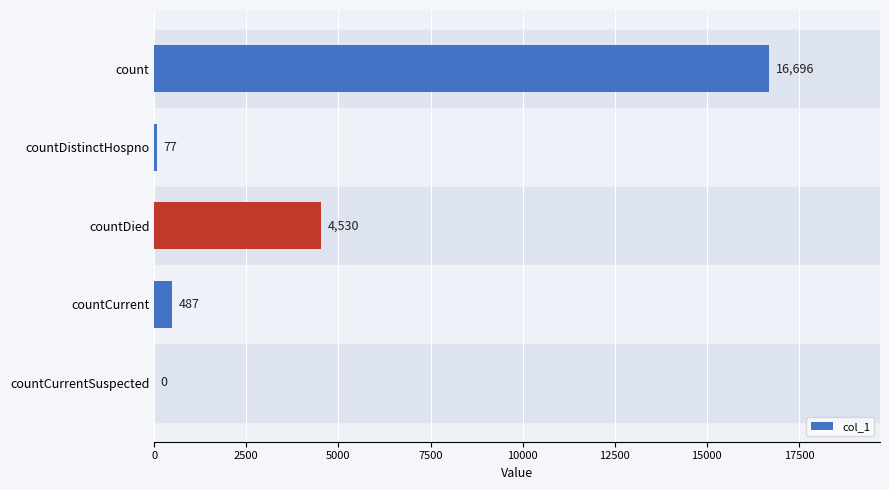

How many values are above zero?

4